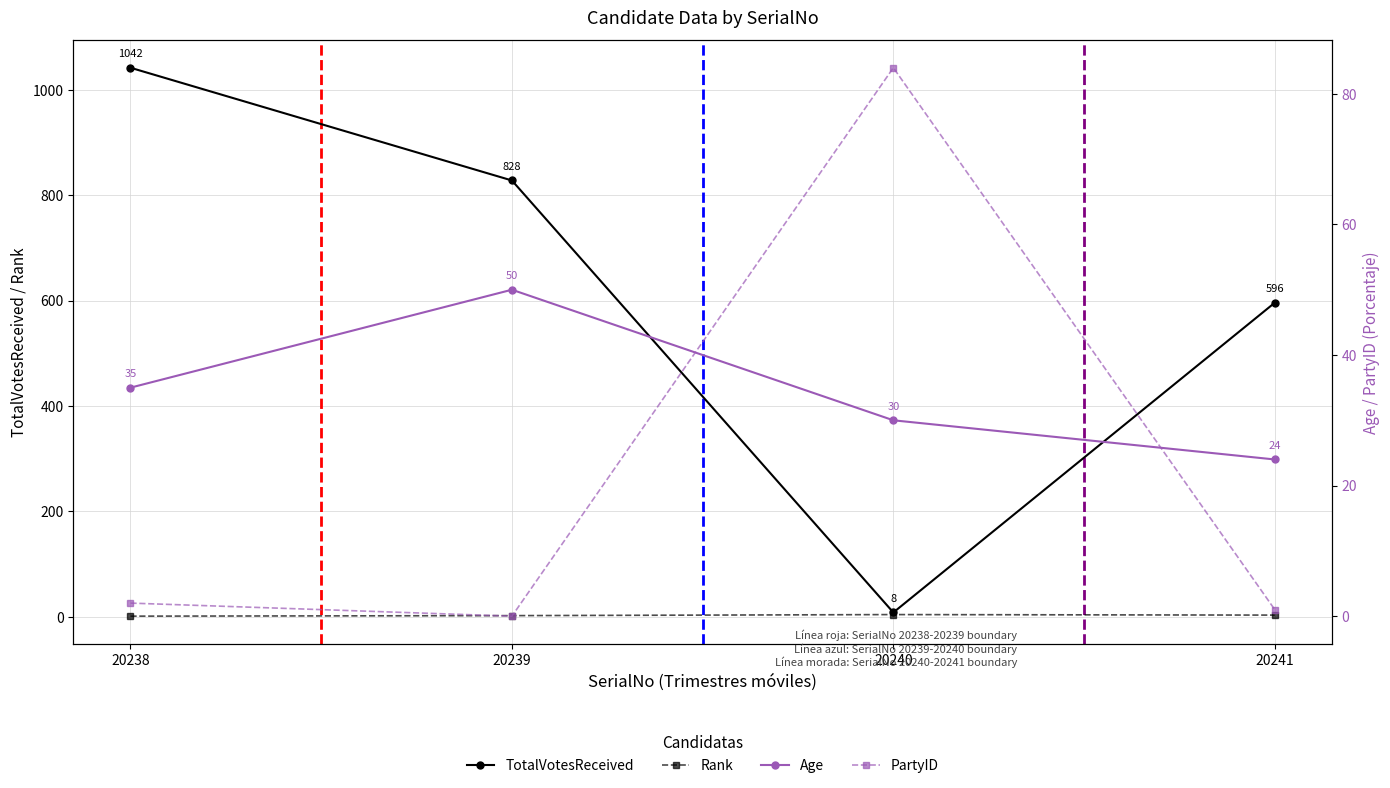

Where is TotalVotesReceived nearest to the value 525?

20241